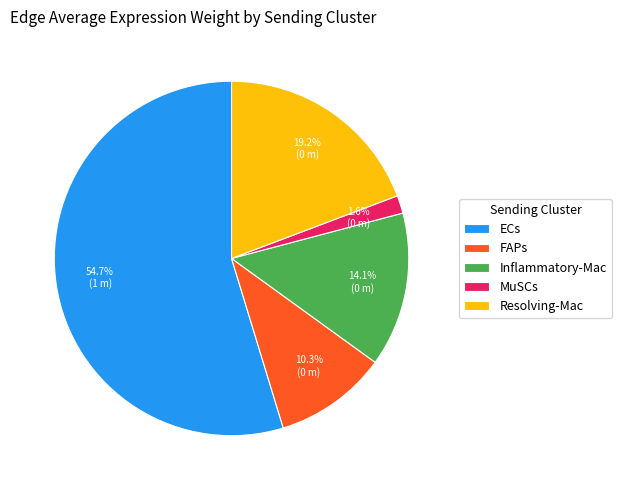

How many slices are in this pie chart?

5